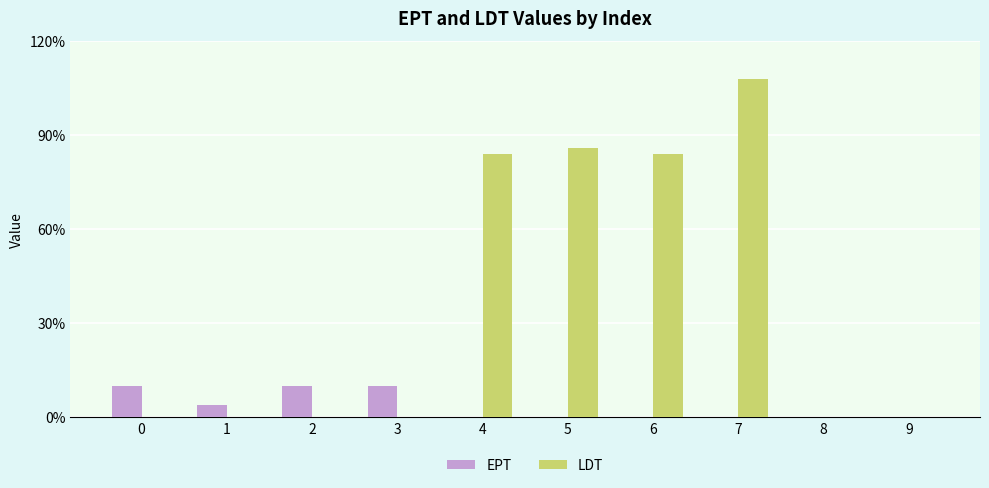

What is the spread (max minus min) of values at 7?

108